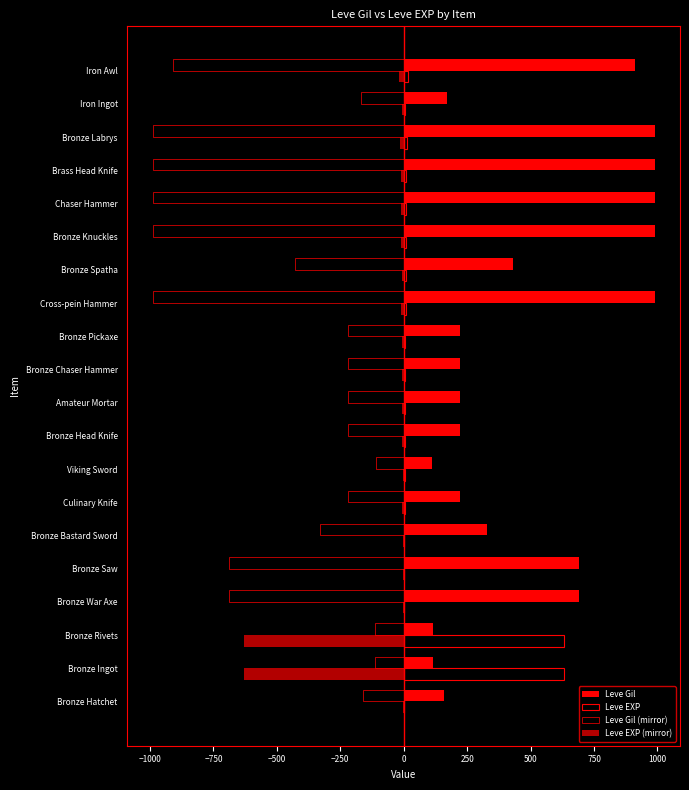

What is the smallest value displayed?

-990